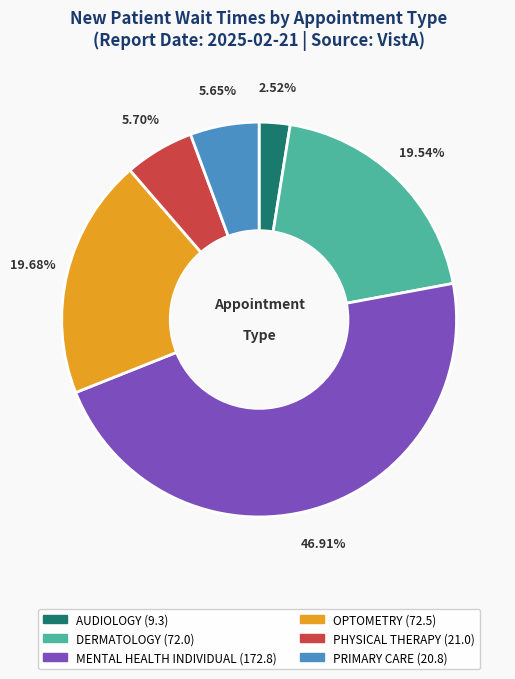

Is it true that PHYSICAL THERAPY is 18% of the pie?

False